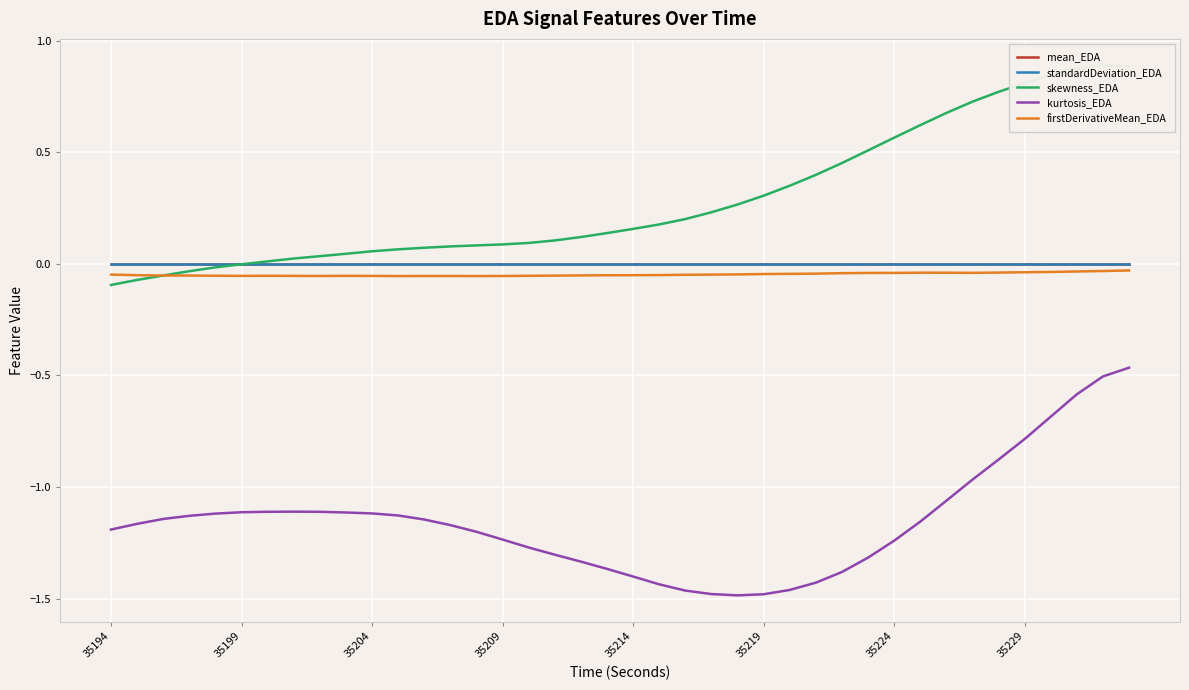

True or false: mean_EDA and kurtosis_EDA intersect in this chart.

False